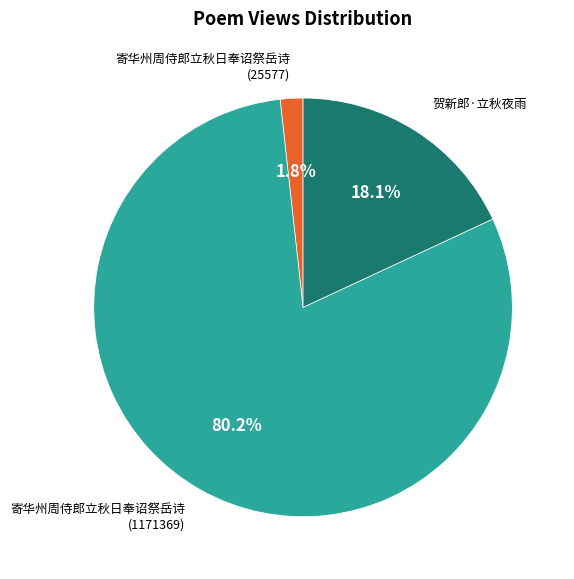

To the nearest percent, what is the difference between the 寄华州周侍郎立秋日奉诏祭岳诗 (25577) and 贺新郎·立秋夜雨 slice percentages?

16%